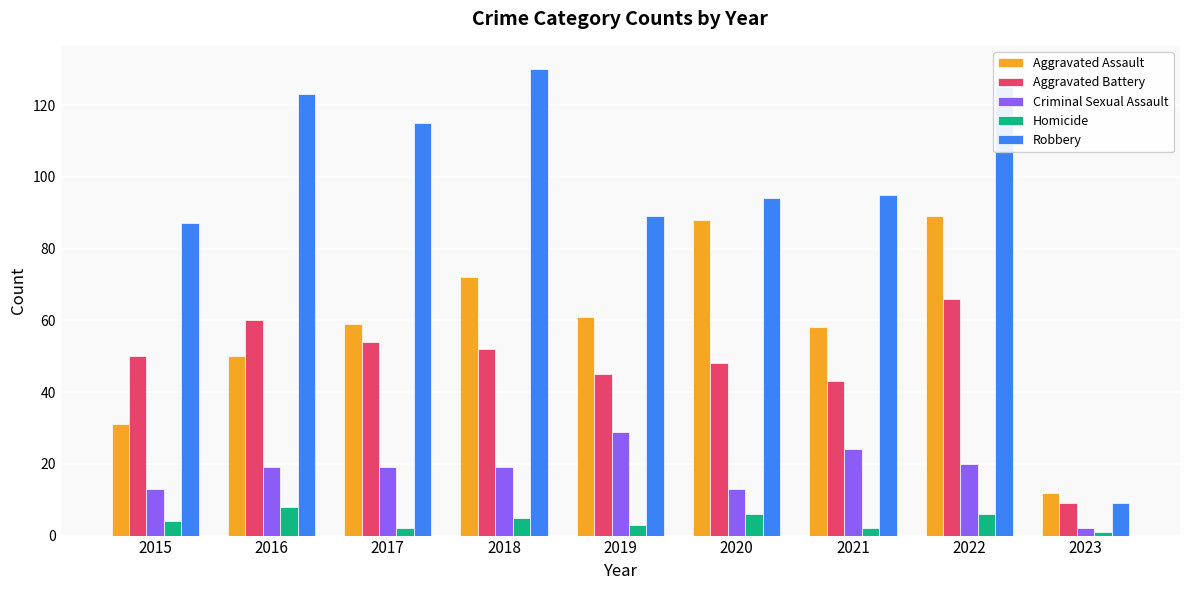

What is the approximate value of Homicide at 2017?

2